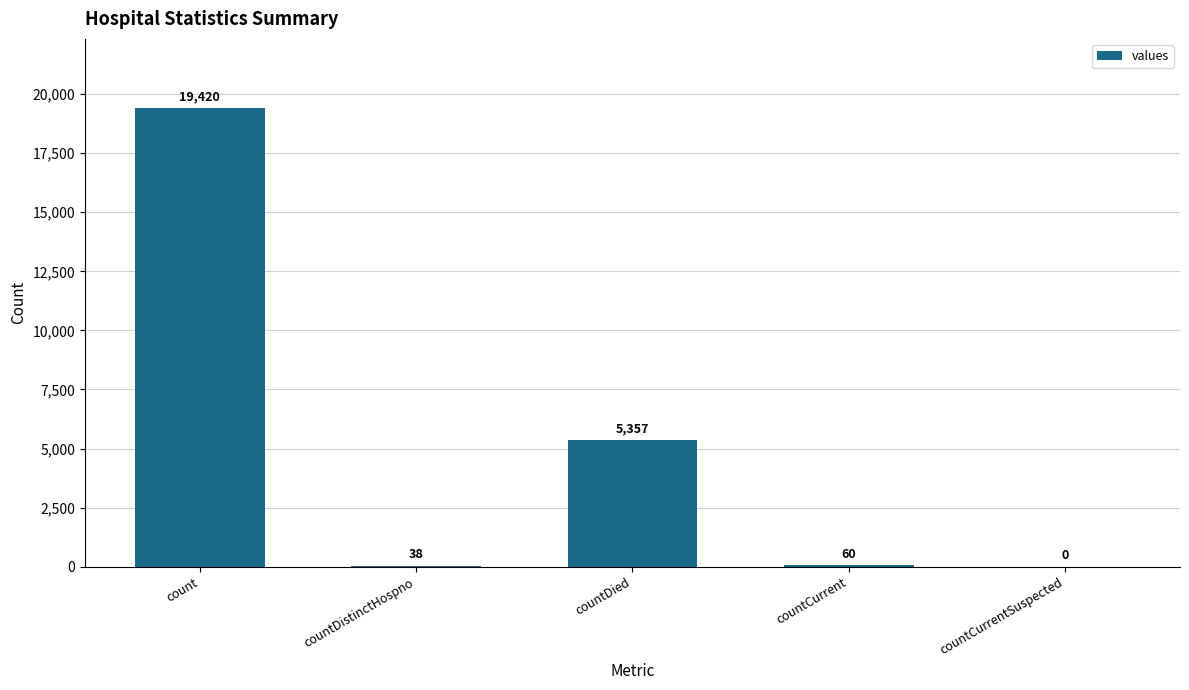

What is the sum of the values at countCurrentSuspected and countCurrent?

60